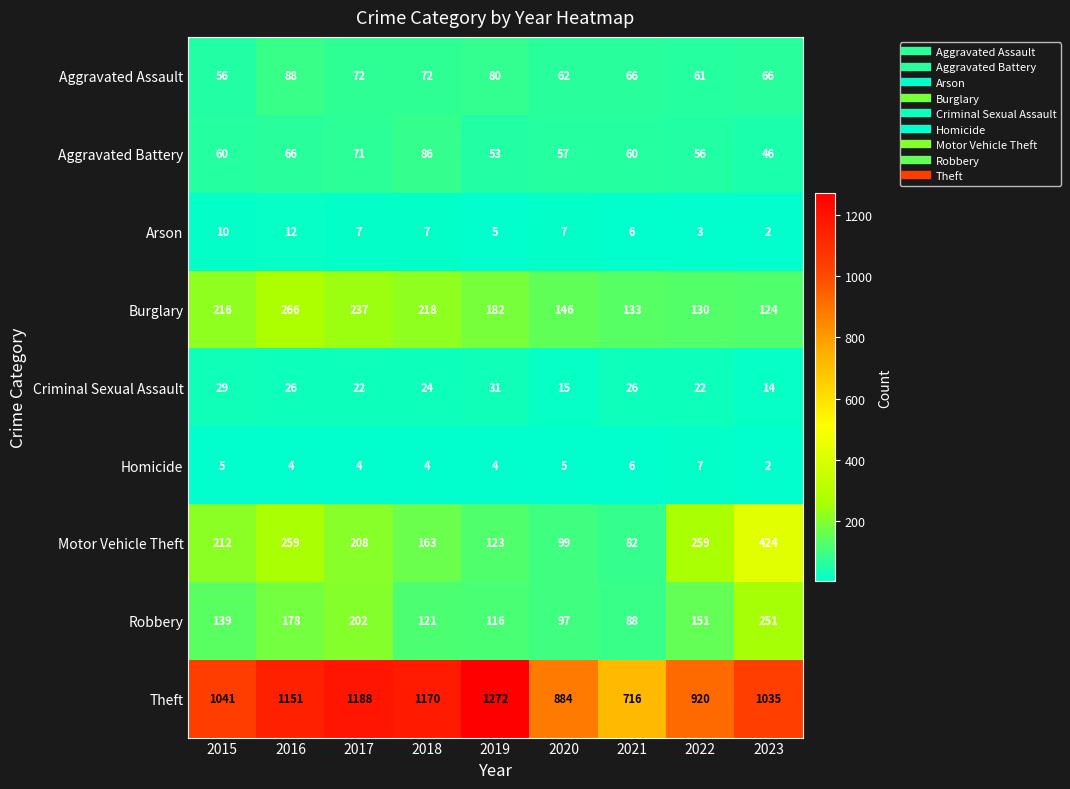

Count the number of data series in this chart.

9